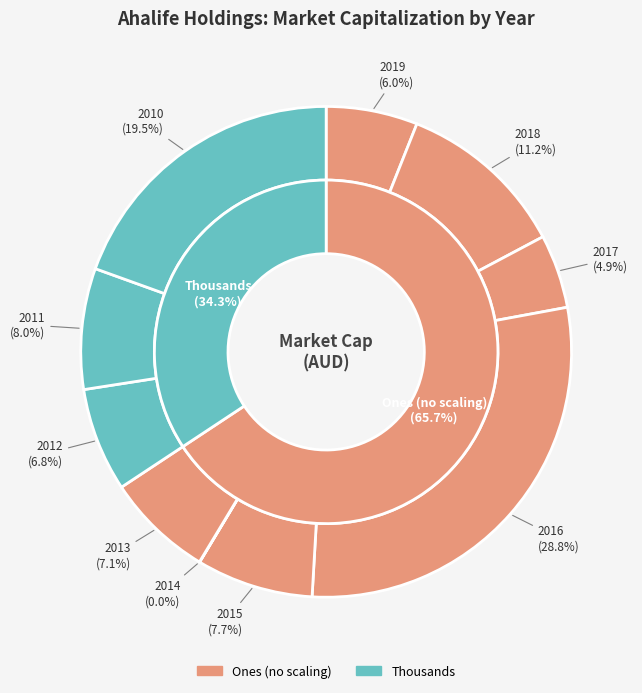

Which category has the smallest portion of the pie?

2014